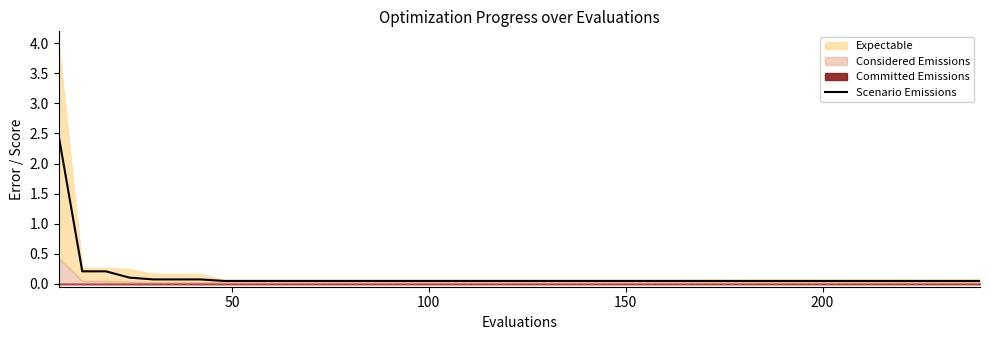

What is the sum of all values?

4.7